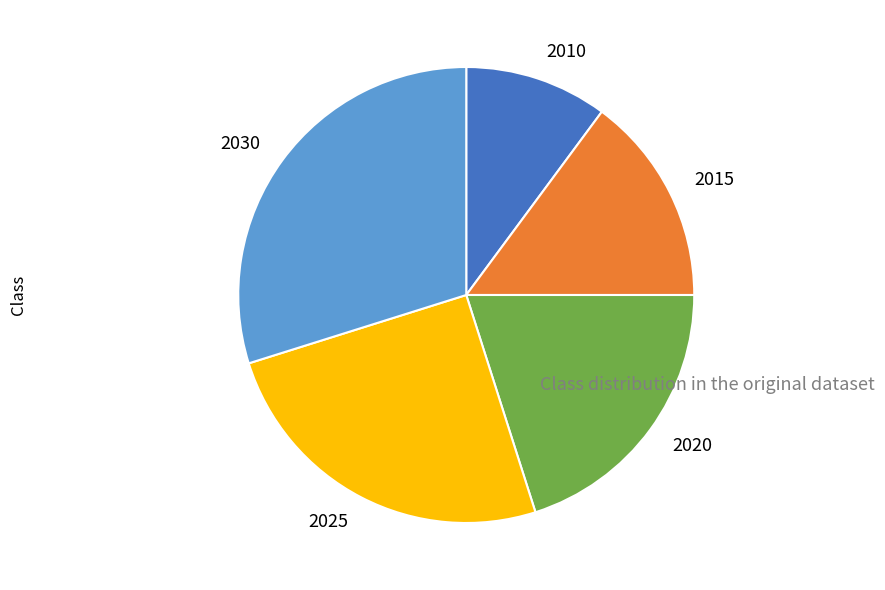

Combined, do 2020 and 2010 account for over 50%?

No